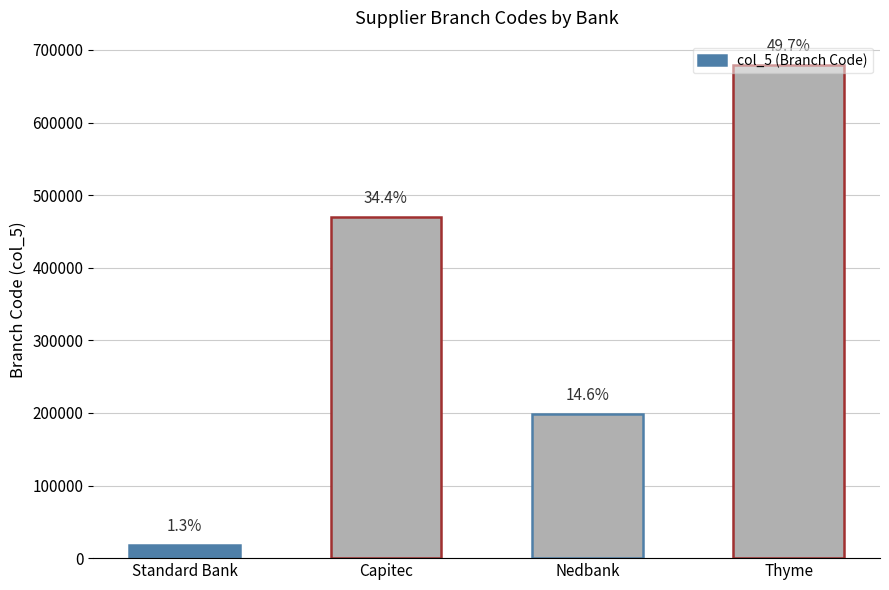

True or false: the data shows 5942.2 at Standard Bank.

False